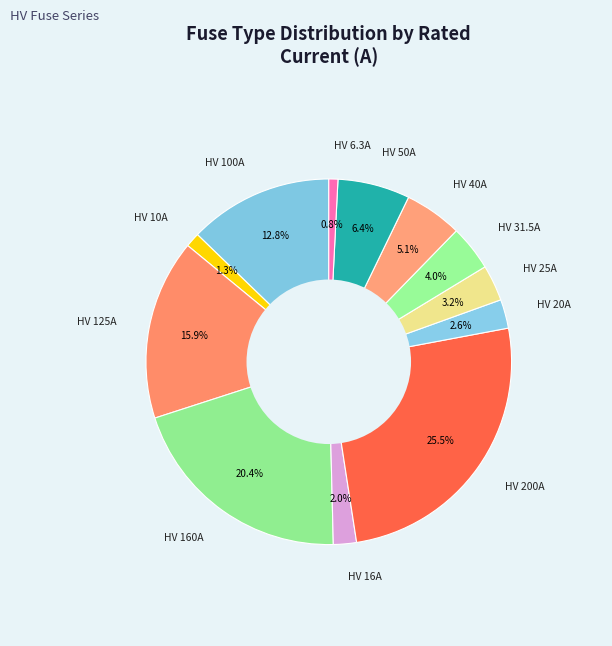

Which slice is the largest?

HV 200A